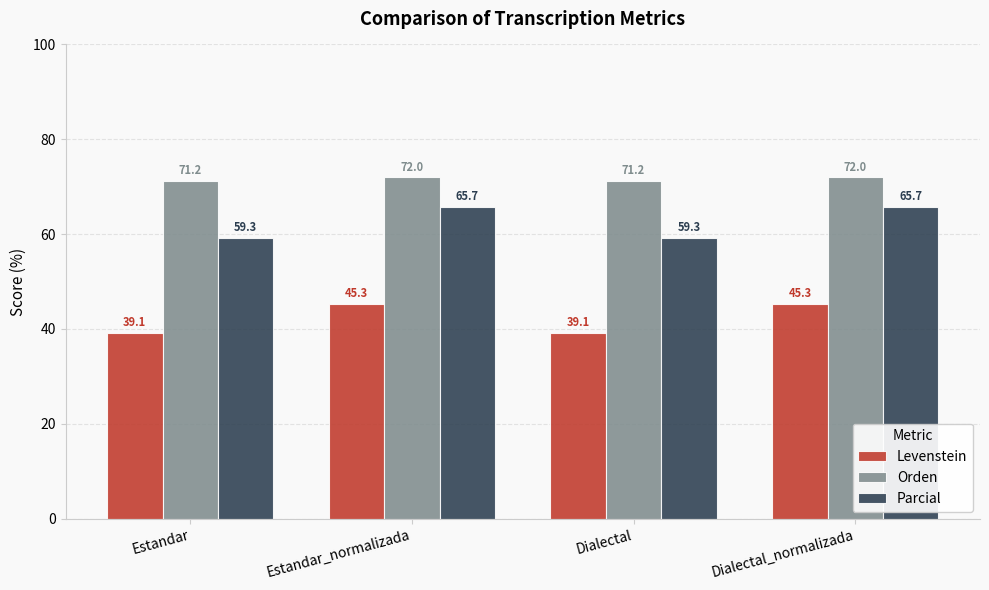

What is the greatest value displayed?

72.0